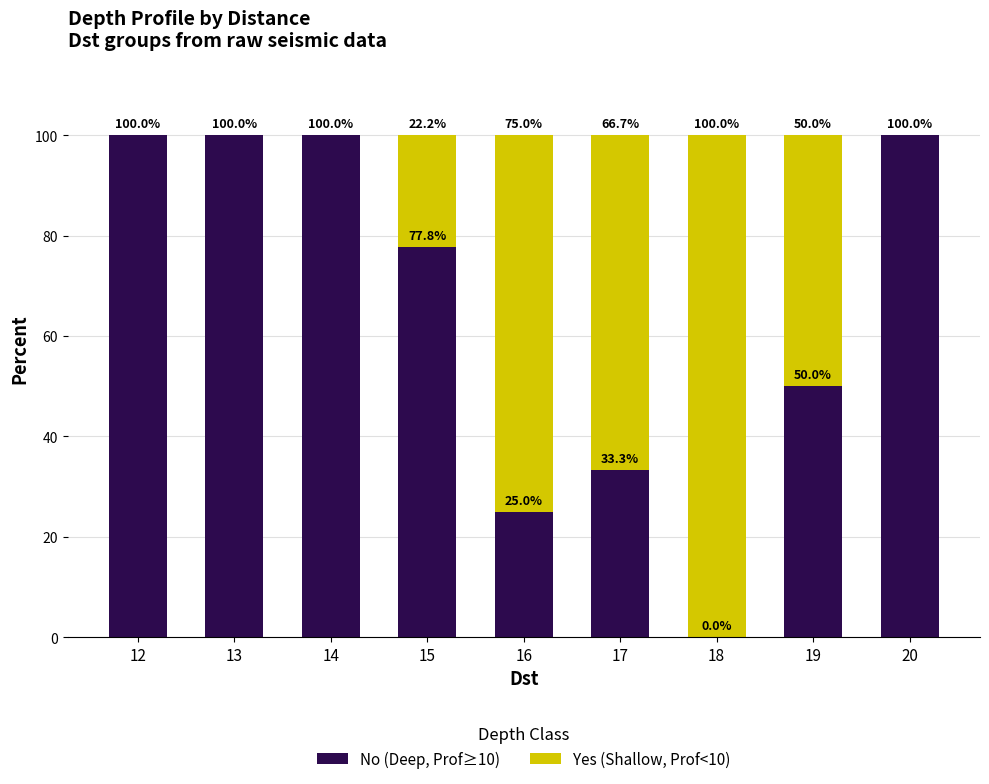

True or false: No (Deep, Prof≥10) has a value of 100.0 at 14.

True